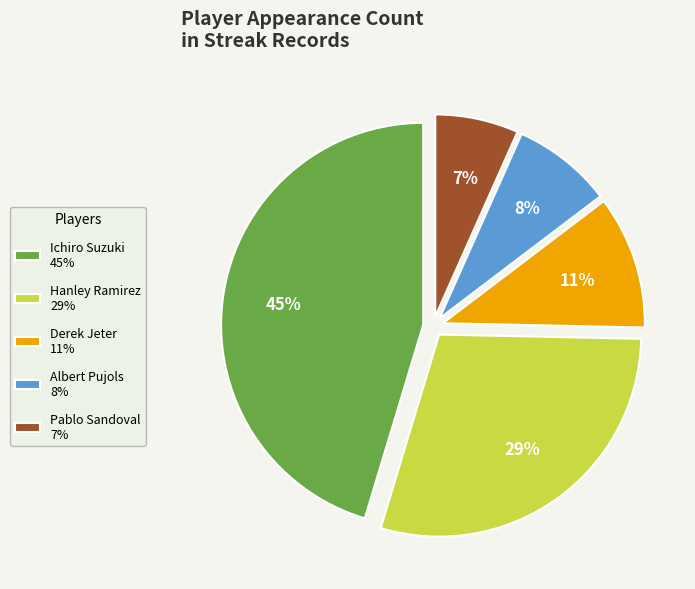

To the nearest percent, what portion does Albert Pujols represent?

8%